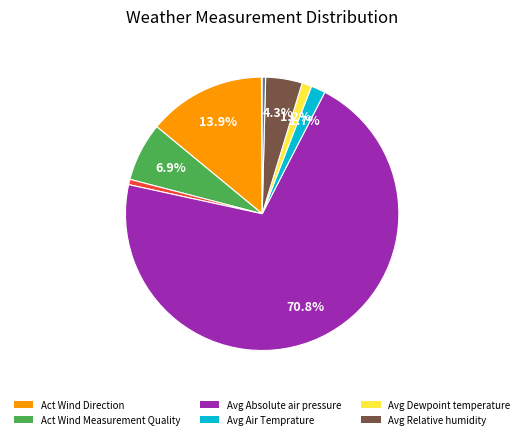

Does any single category account for the majority?

Yes